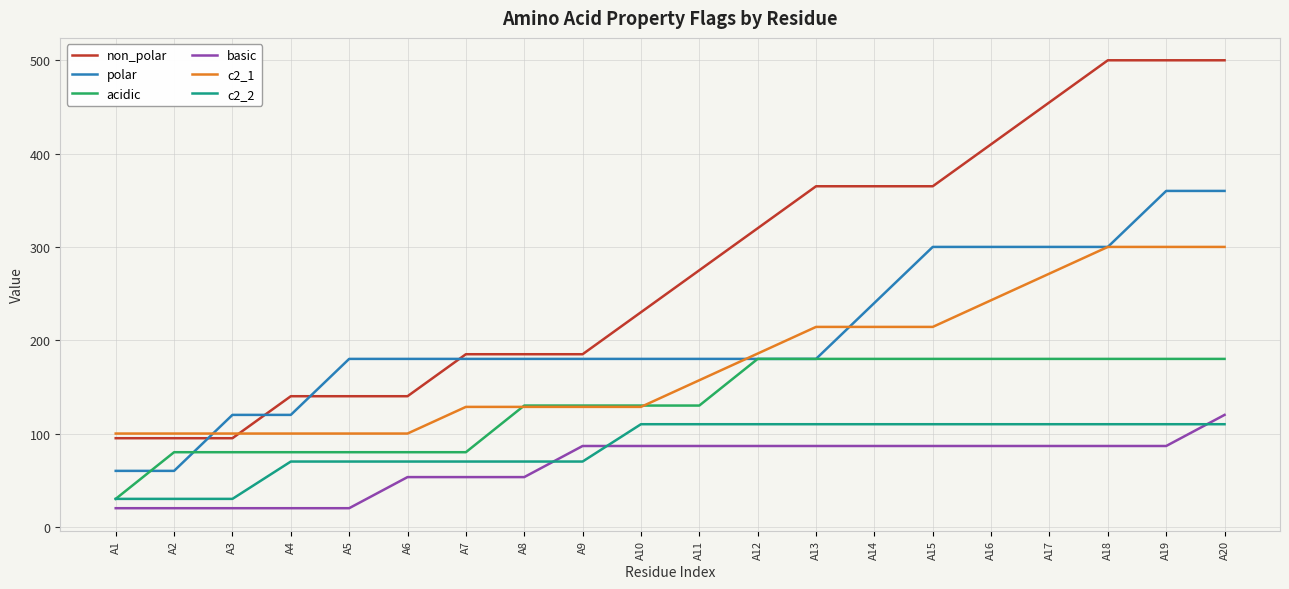

What is the spread (max minus min) of values at A15?

278.3